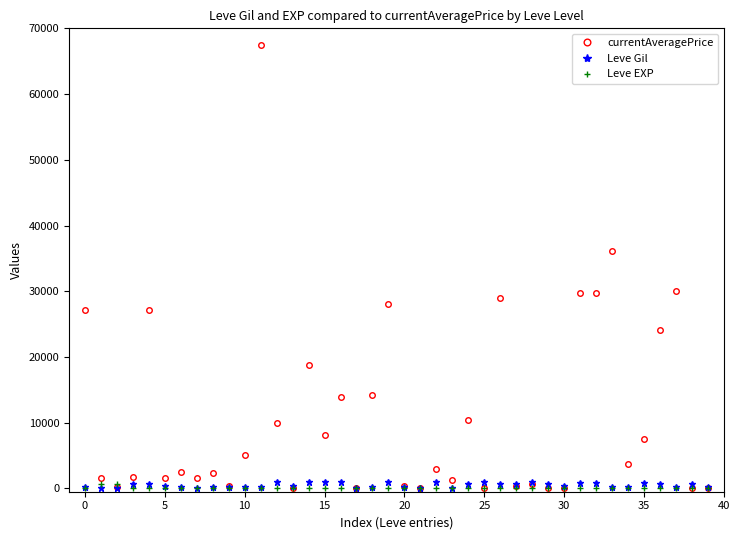

Which series has the widest spread of values?

currentAveragePrice